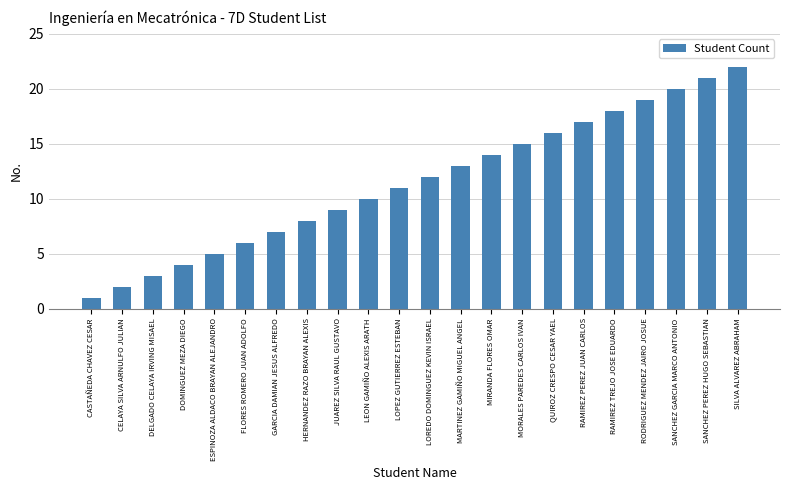

True or false: the data shows 22 at MORALES PAREDES CARLOS IVAN.

False